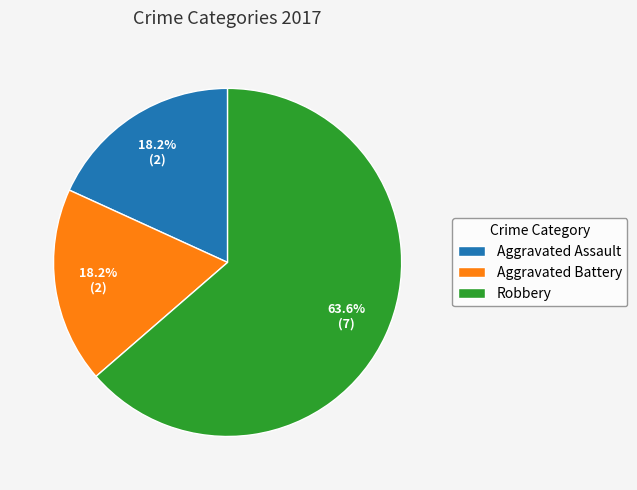

Approximately how many times larger is the value at Aggravated Assault compared to Robbery?

0.3